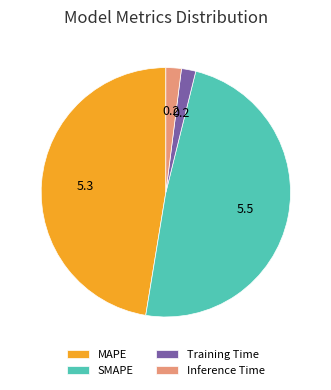

The Inference Time slice represents 2% of the pie. True or false?

True